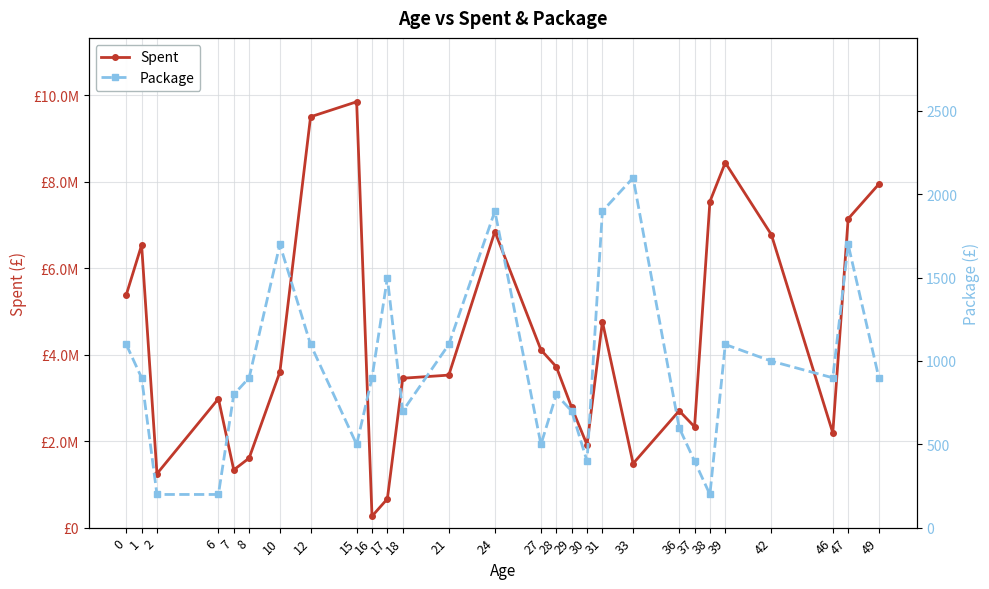

Reading left to right, extract all data points from this chart.

Spent: 5381853	6532975	1245918	2980228	1334598	1607822	3595525	9498818	9846283	263844	665903	3453968	3526388	6845118	4108884	3718161	2778571	1914277	4762380	1481826	2700927	2330675	7539661	8438082	6773691	2191106	7139714	7942889
Package: 1099	899	199	199	799	899	1699	1099	499	899	1499	699	1099	1899	499	799	699	399	1899	2099	599	399	199	1099	999	899	1699	899